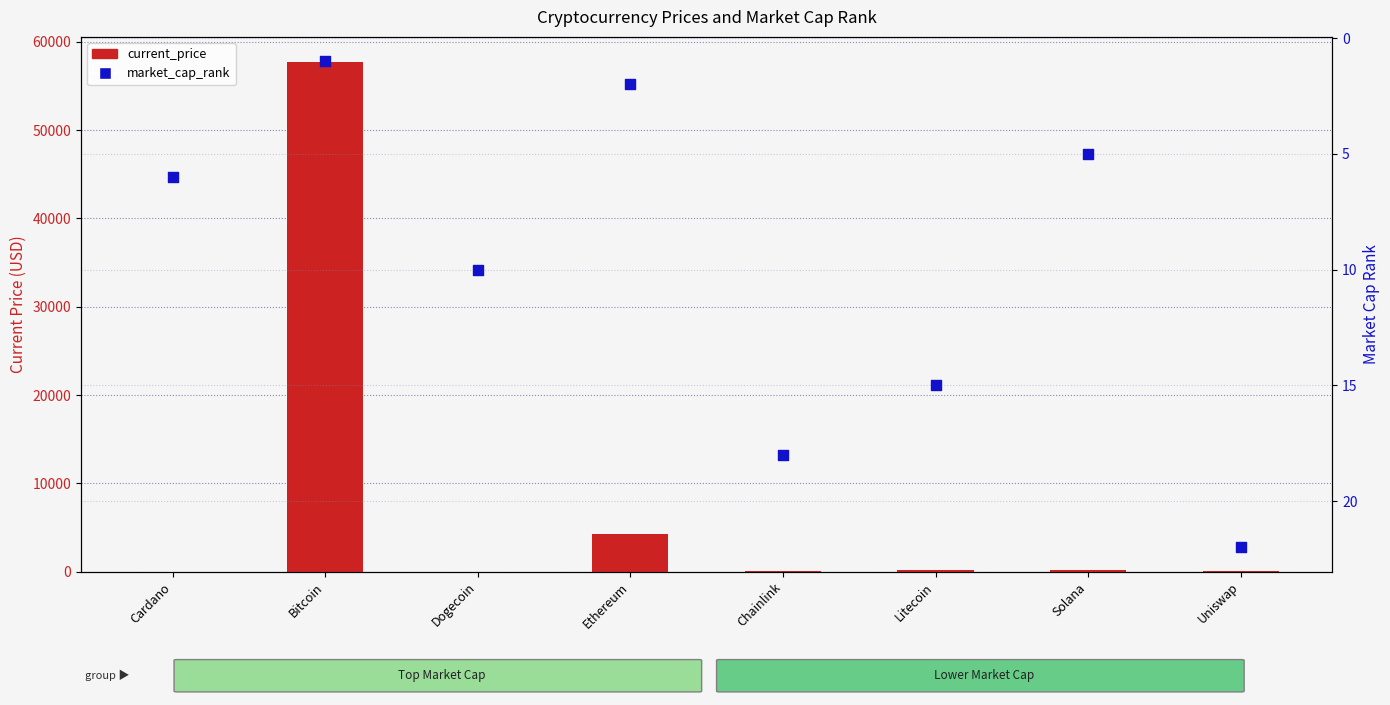

What is the total value across all series at Solana?

214.0